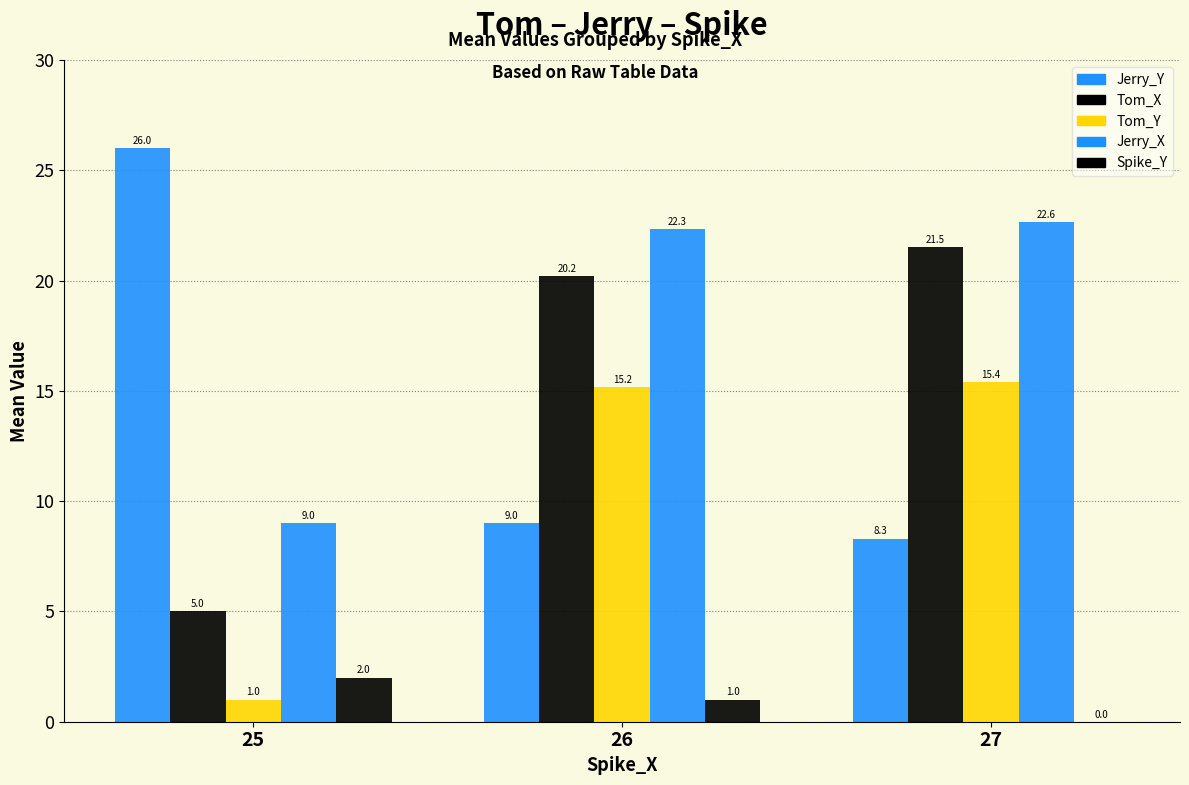

How many values in the Tom_Y series exceed 15?

2